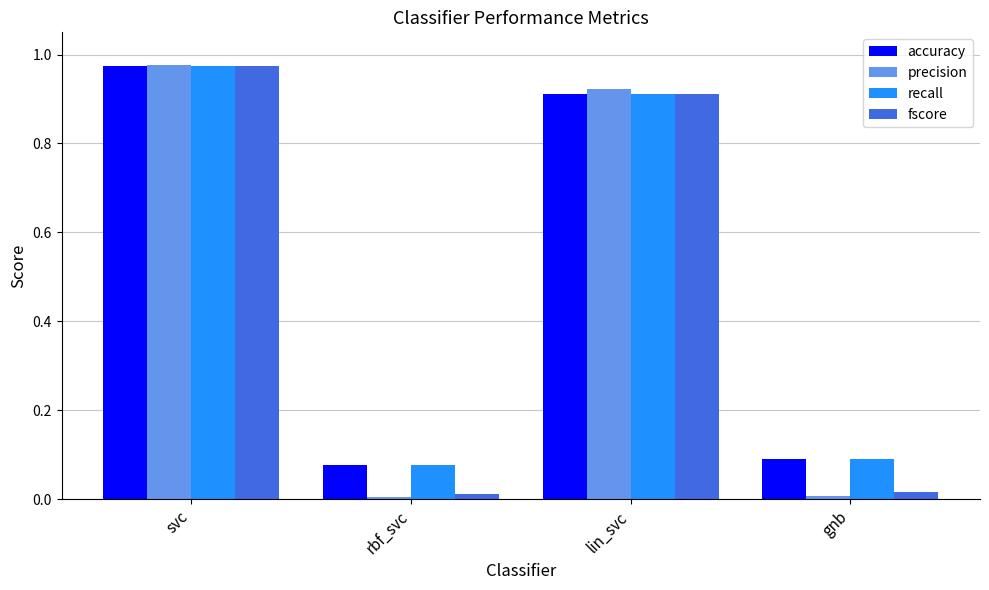

The fscore series shows 0.0 at rbf_svc. True or false?

True